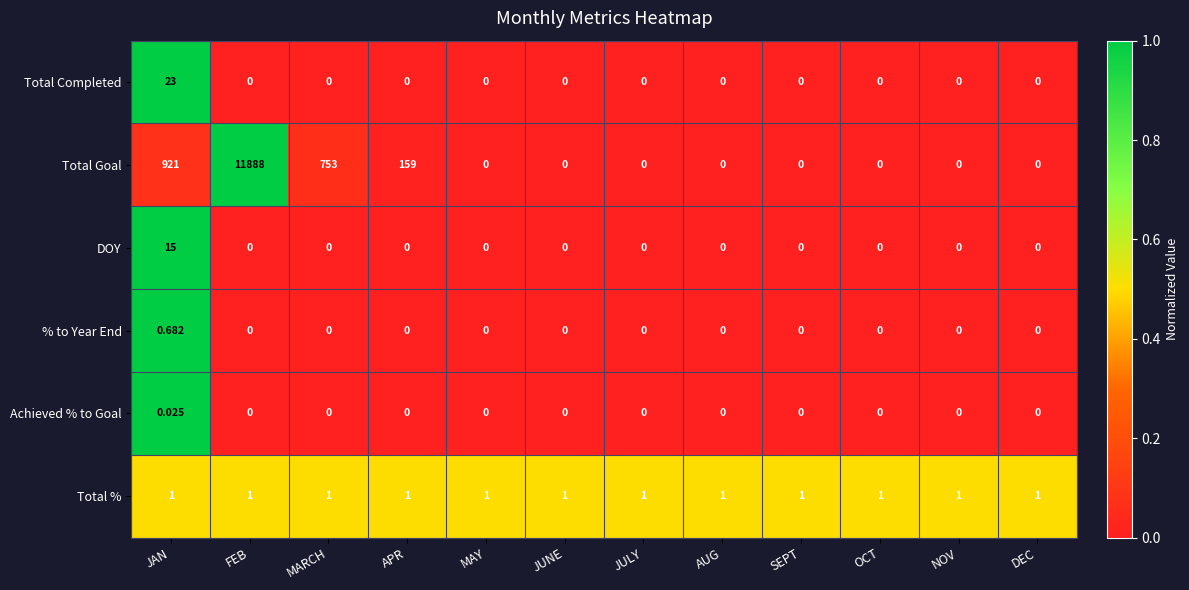

List the series in order of their peak value, lowest first.

Achieved % to Goal, % to Year End, Total %, DOY, Total Completed, Total Goal